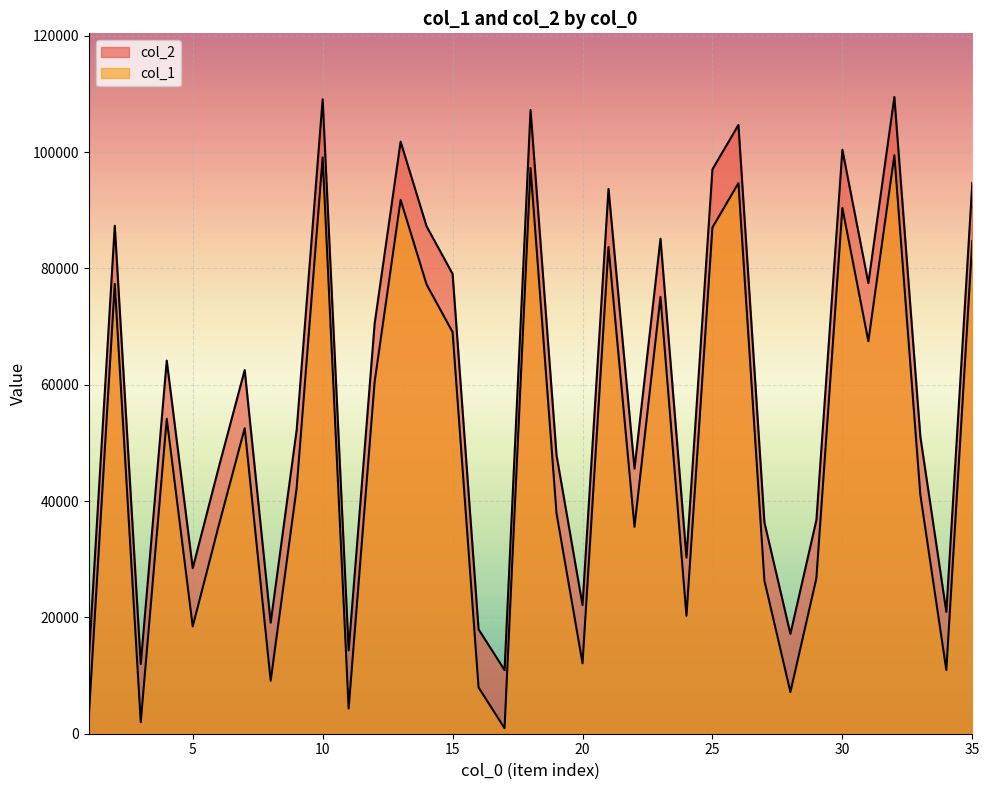

Where does the col_1 series first go above 52250?

2